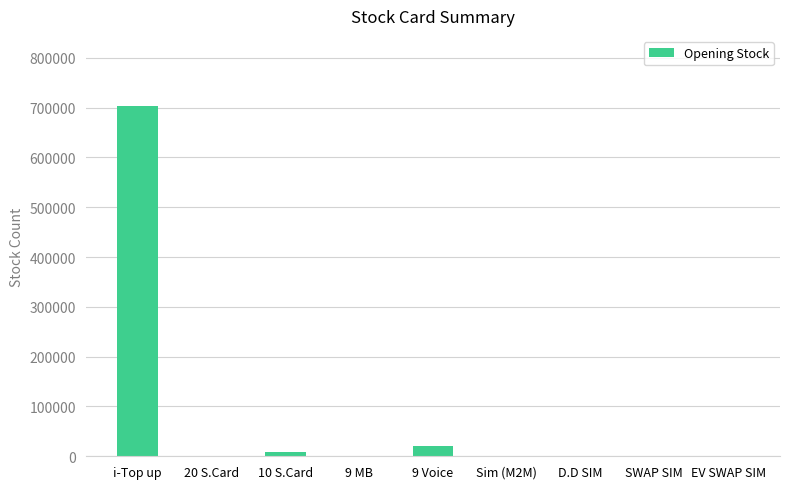

Where is the data nearest to the value 351689?

9 Voice